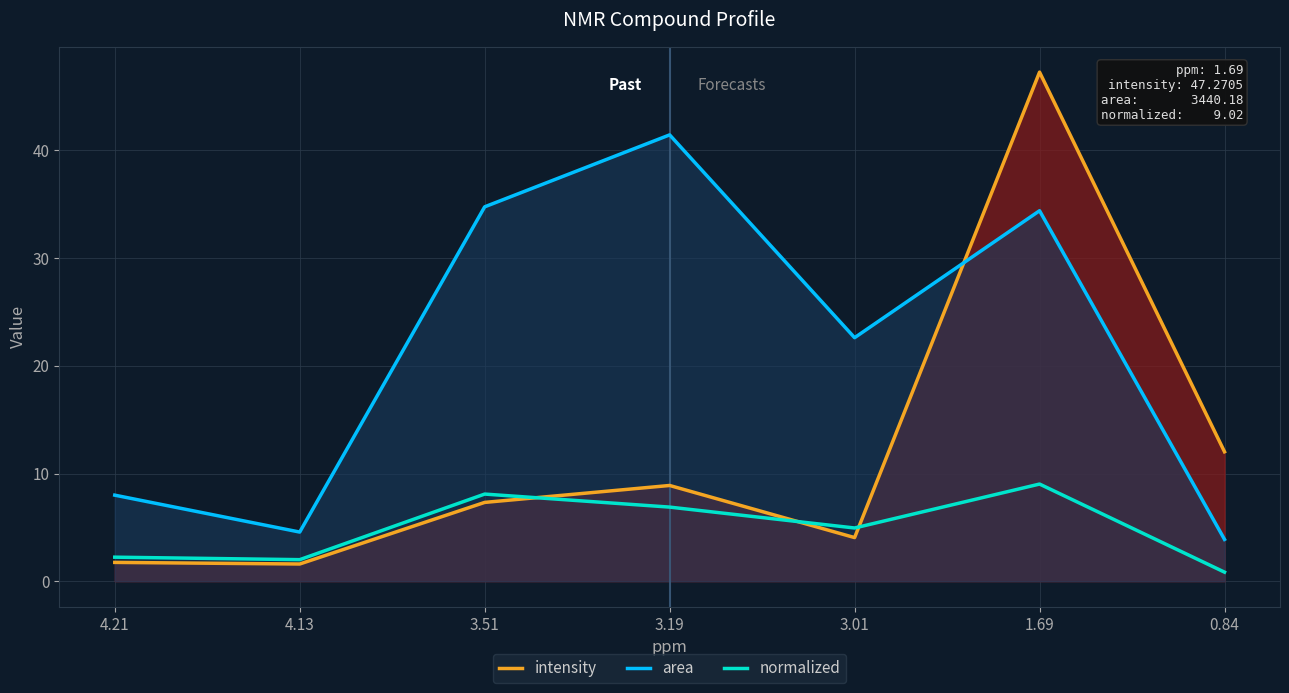

What are all the series names shown in the legend?

intensity, area, normalized